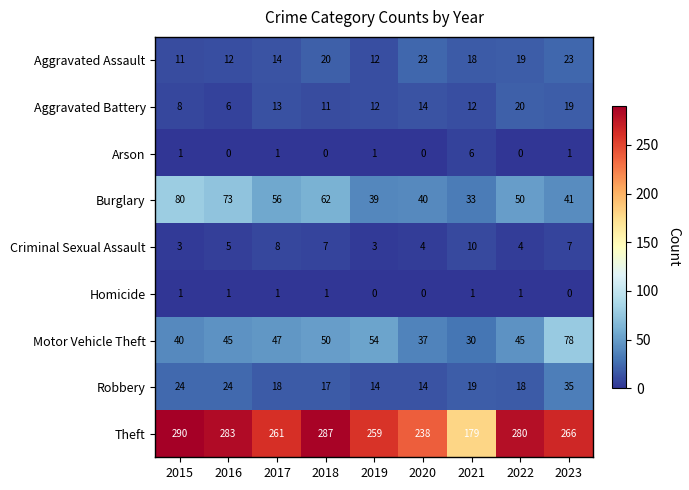

Which label corresponds to the largest value in the chart?

2015